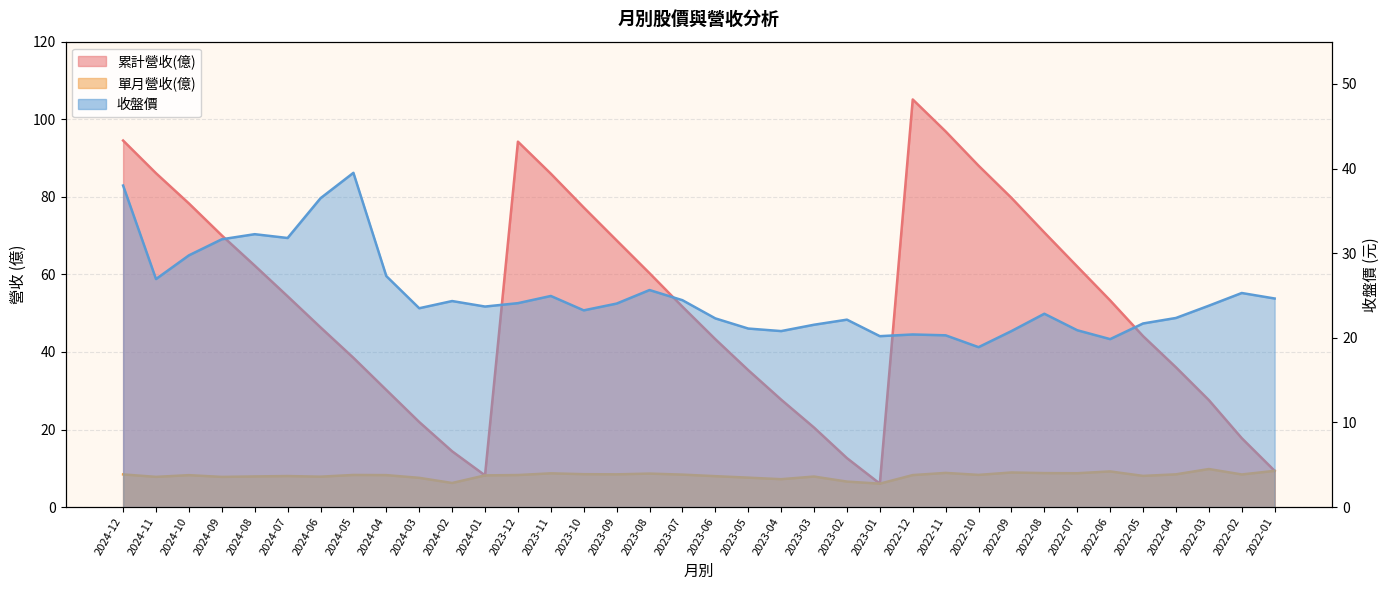

Which series has the widest spread of values?

累計營收(億)